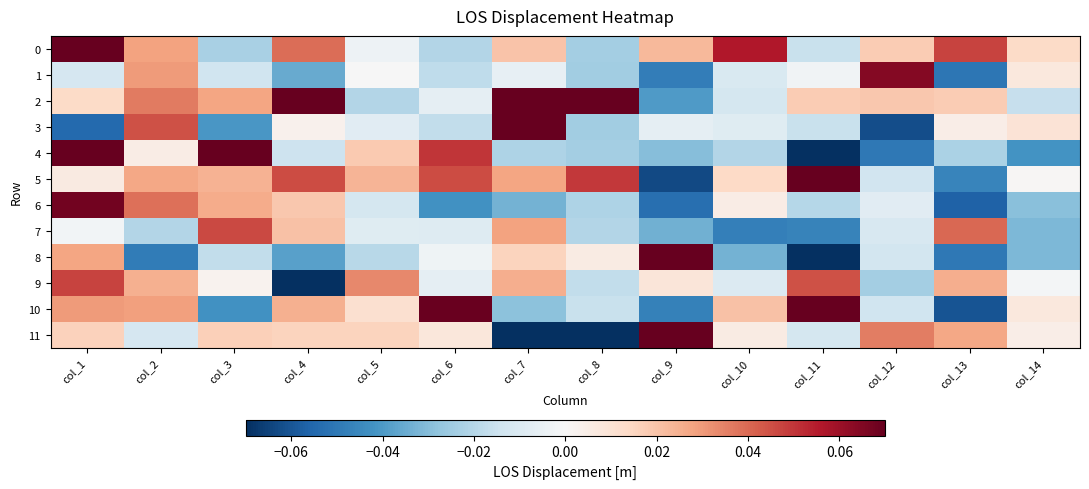

How many distinct data groups are displayed?

12